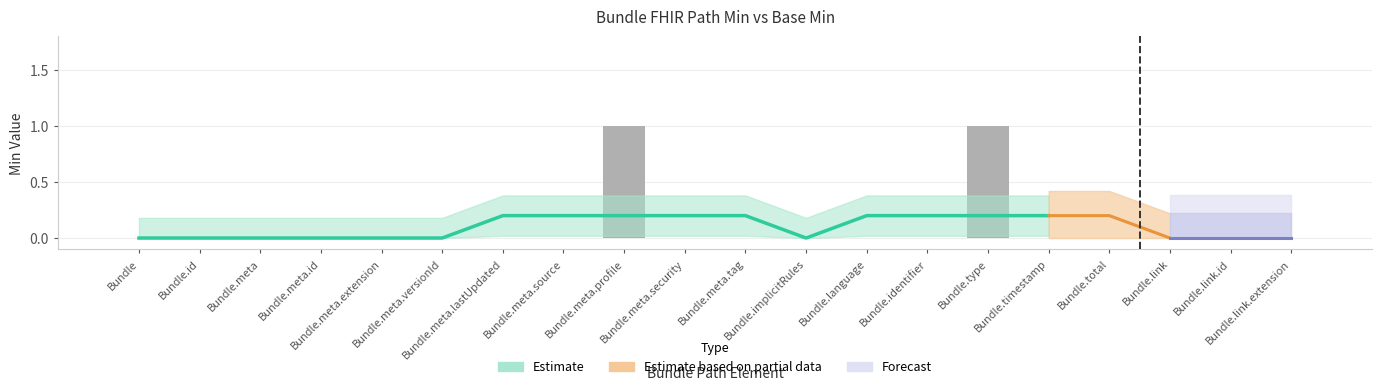

Rank the categories by value from lowest to highest.

Bundle, Bundle.id, Bundle.meta, Bundle.meta.id, Bundle.meta.extension, Bundle.meta.versionId, Bundle.meta.lastUpdated, Bundle.meta.source, Bundle.meta.security, Bundle.meta.tag, Bundle.implicitRules, Bundle.language, Bundle.identifier, Bundle.timestamp, Bundle.total, Bundle.link, Bundle.link.id, Bundle.link.extension, Bundle.meta.profile, Bundle.type